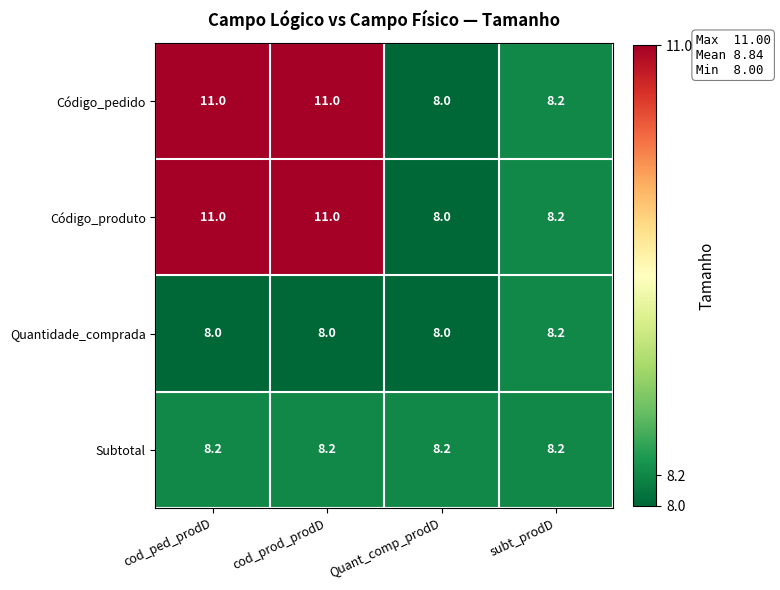

At how many categories does at least one series exceed 10?

2